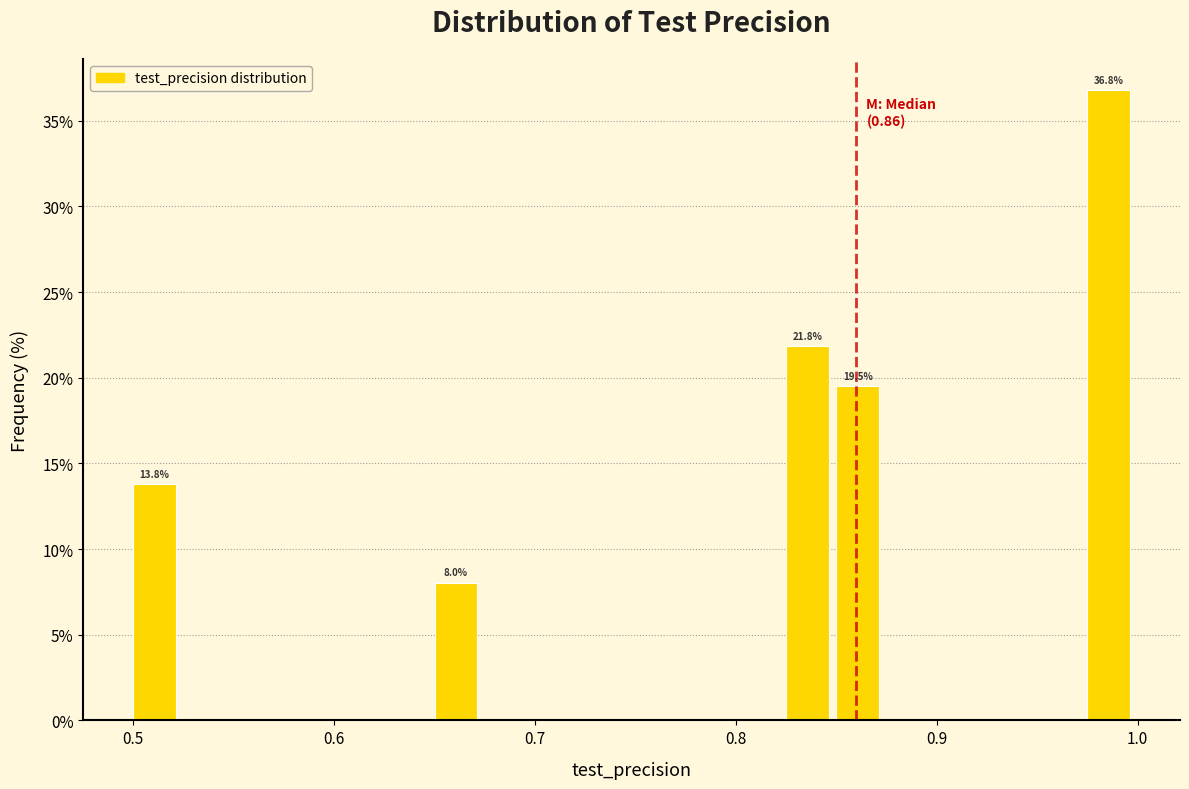

Around what value on the x-axis is the tallest bar? Give the approximate position of its centre, as read against the axis.

0.99